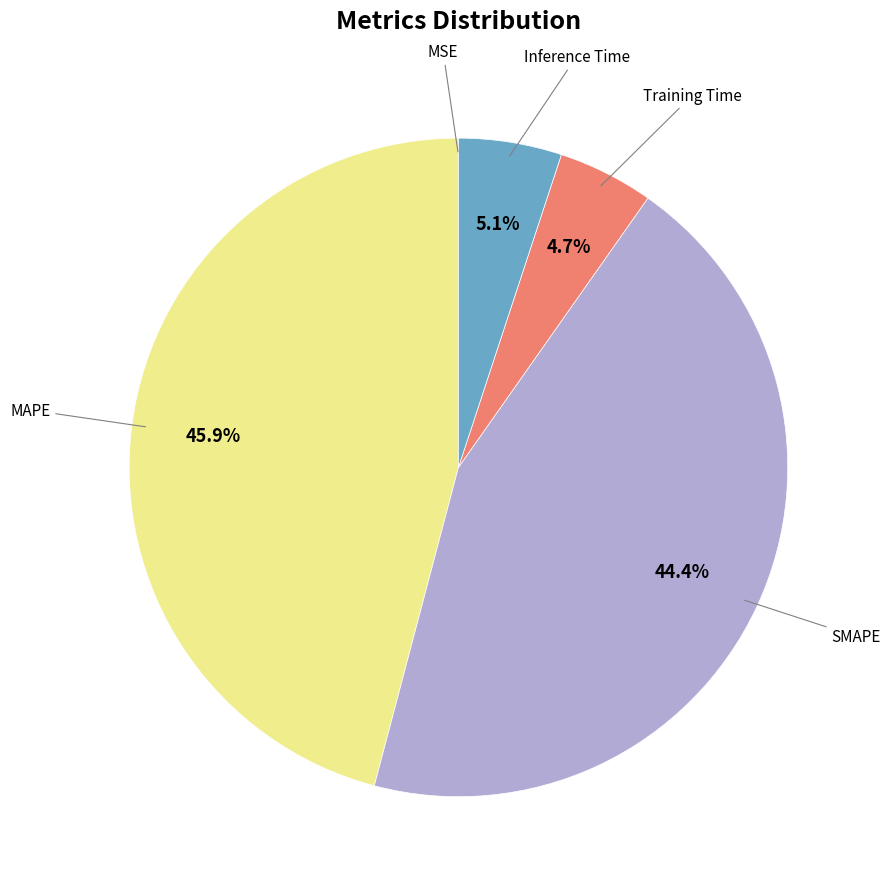

To the nearest percent, what is the average slice percentage?

20%